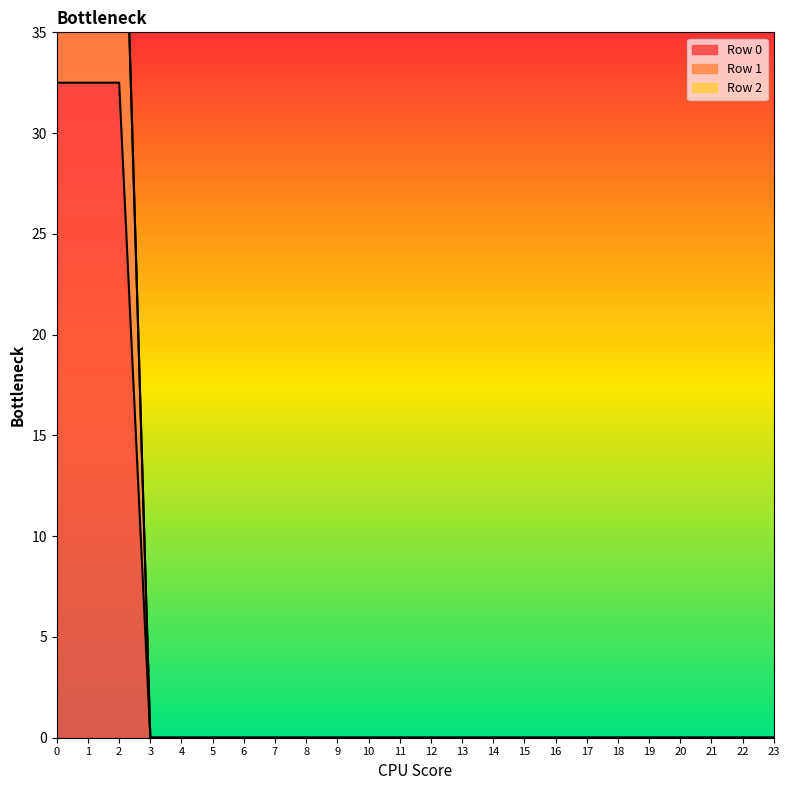

What is the maximum value shown in the chart?

52.0